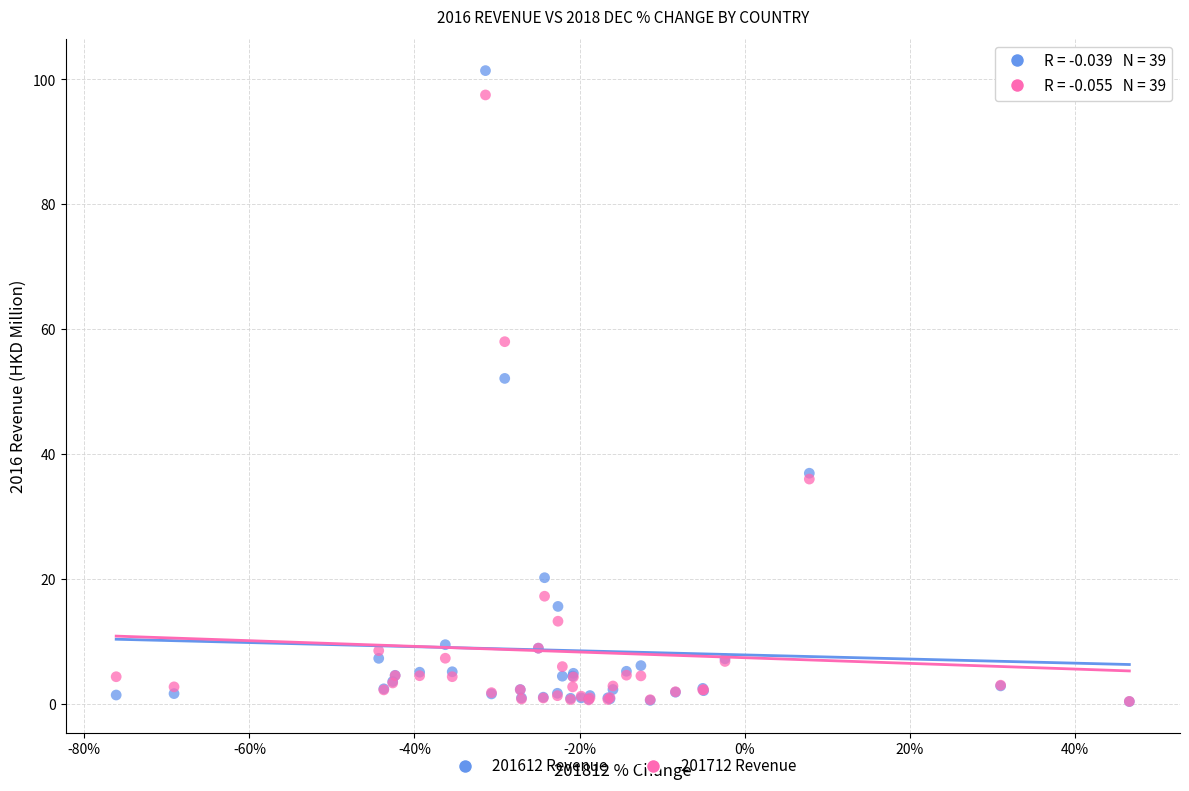

Which series reaches the maximum Y coordinate?

201612 Revenue